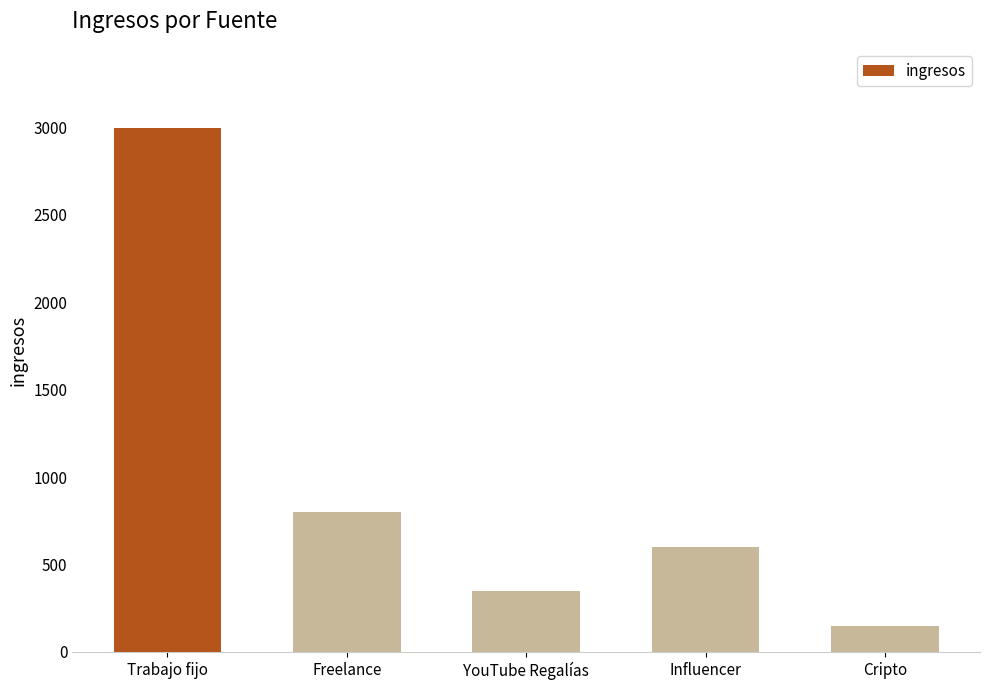

What is the maximum value shown in the chart?

3000